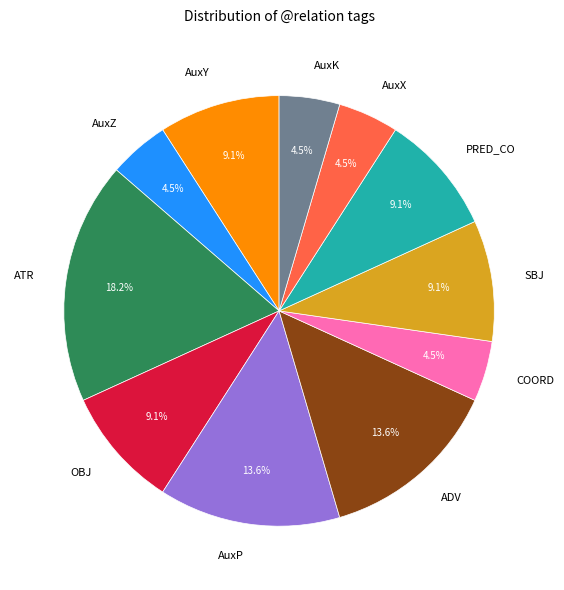

Approximately how many times larger is the value at ADV compared to AuxY?

1.5